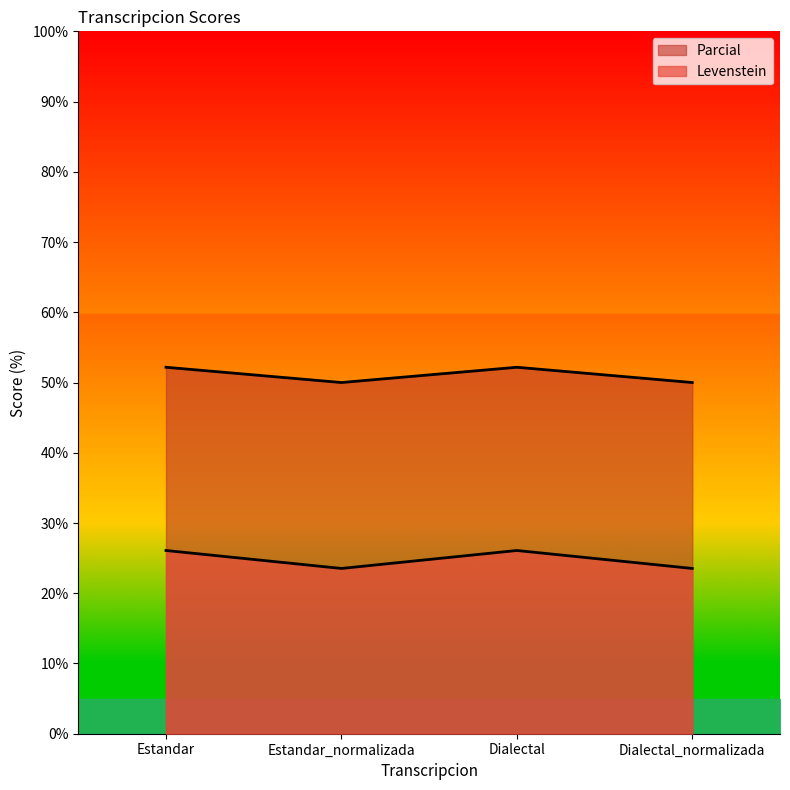

Count the number of data series in this chart.

2